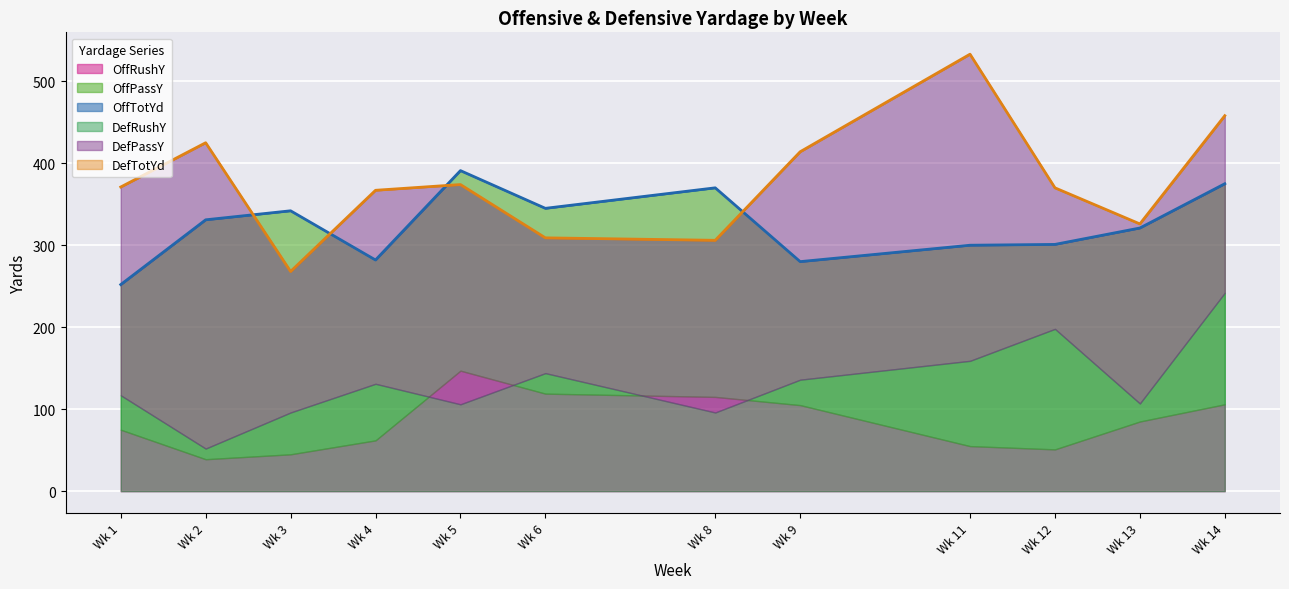

The value of DefPassY at 5 is 95. True or false?

False